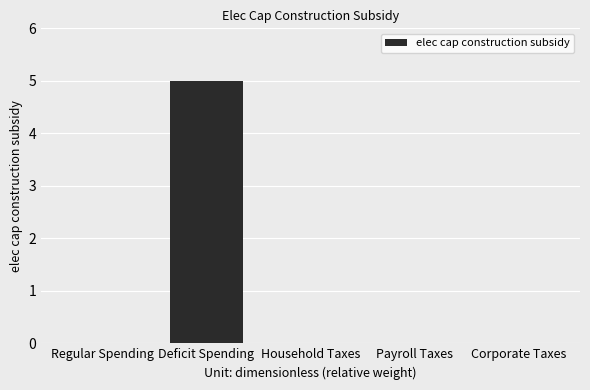

Are the bars horizontal?

No